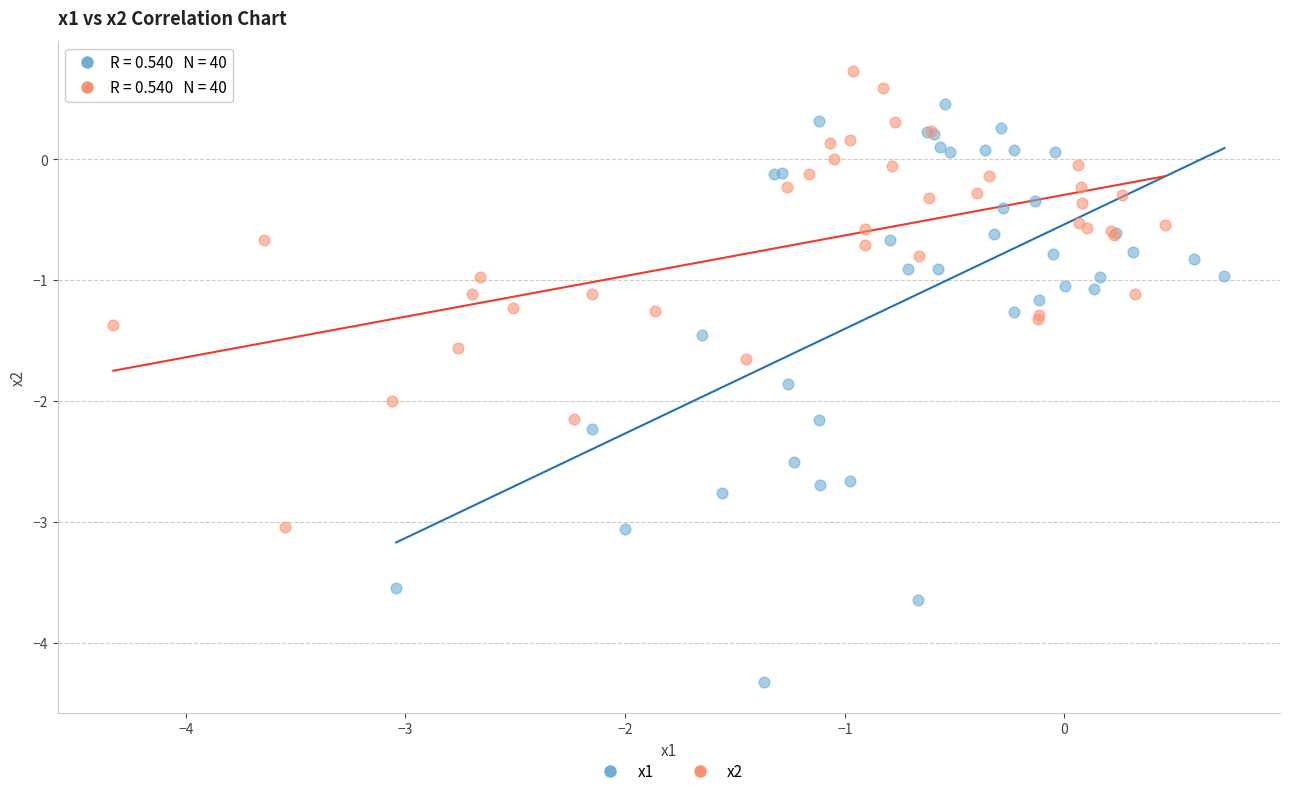

Which series contains the highest Y value?

x2